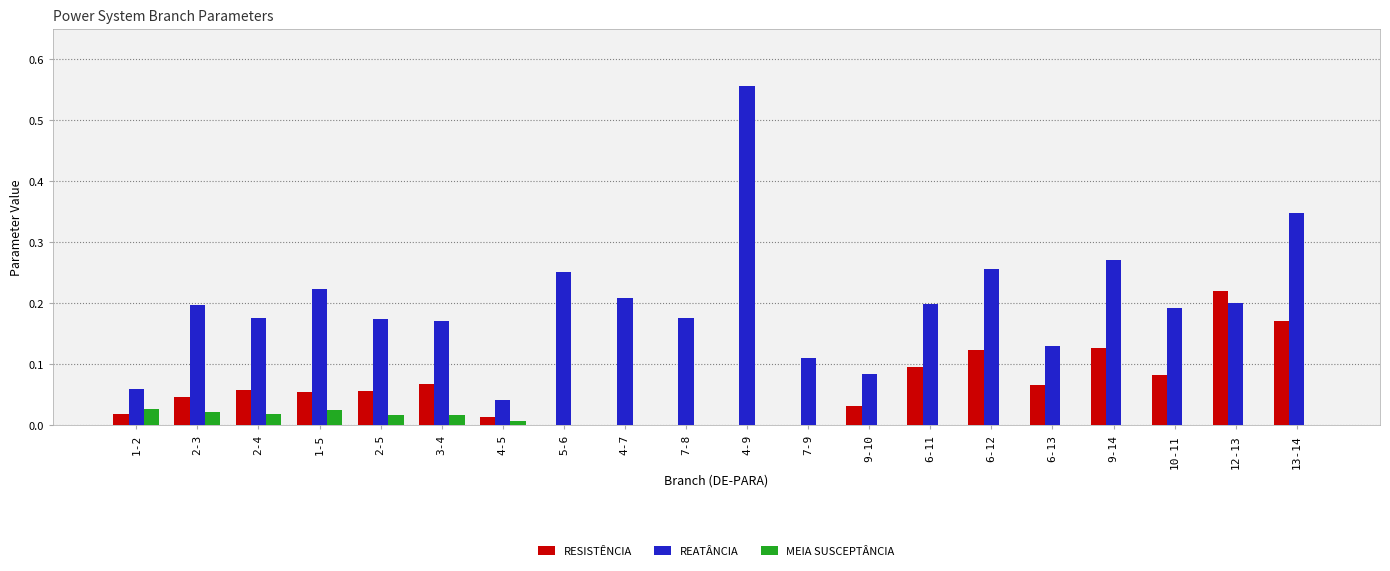

Which series has the largest total across all categories?

REATÂNCIA